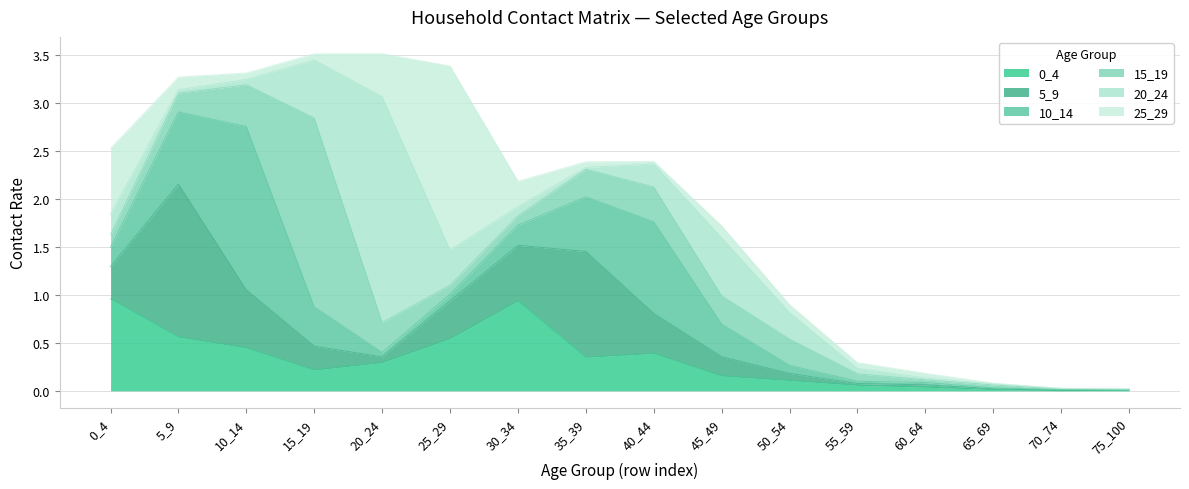

How many data points does each series have?

16